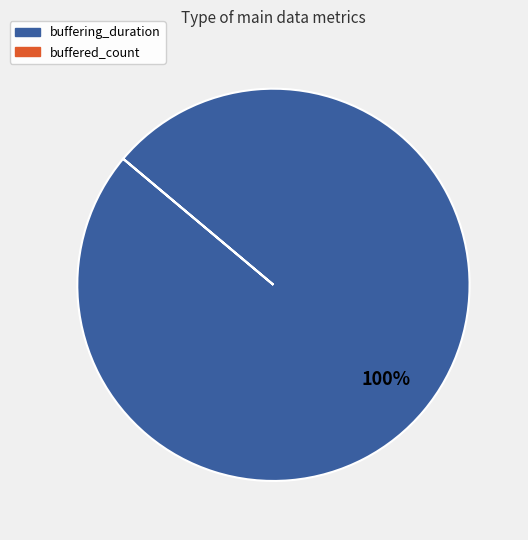

What is the largest slice in the pie chart?

buffering_duration